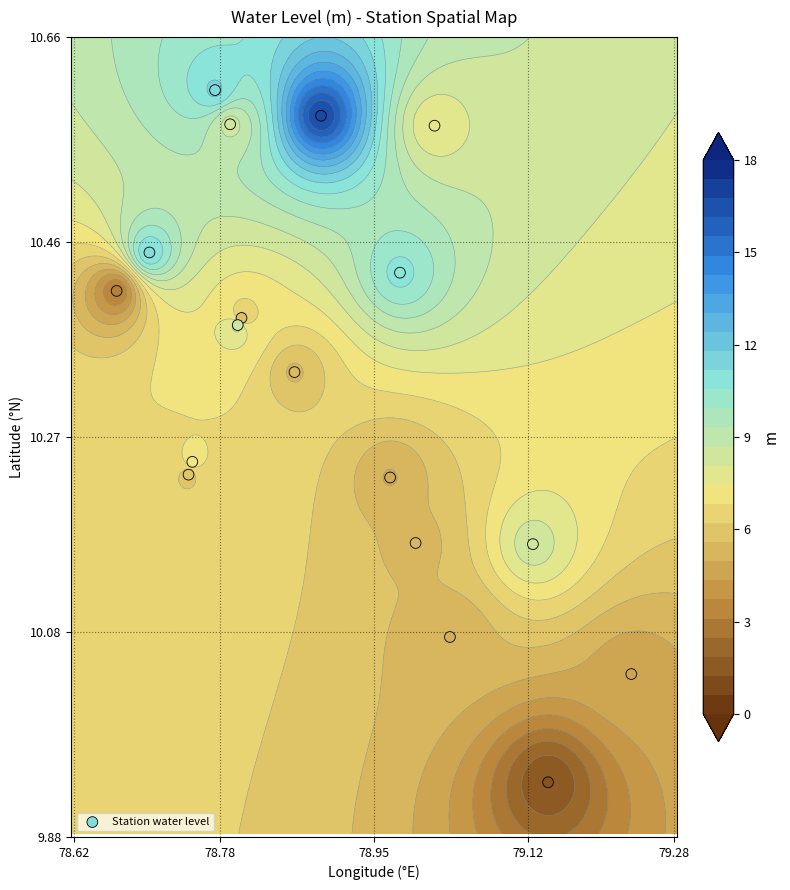

How many series are shown in this chart?

1